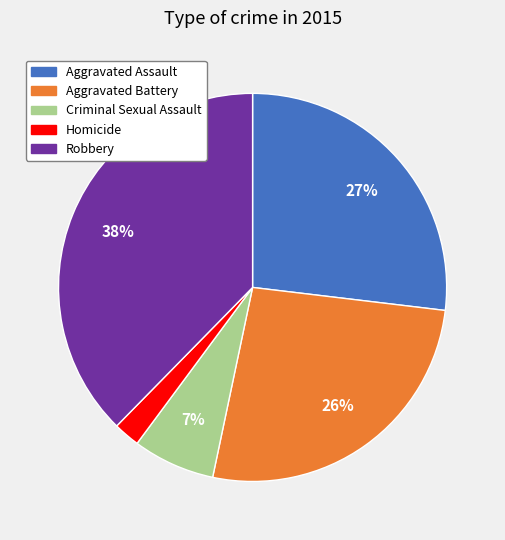

Between Homicide and Robbery, which is larger?

Robbery